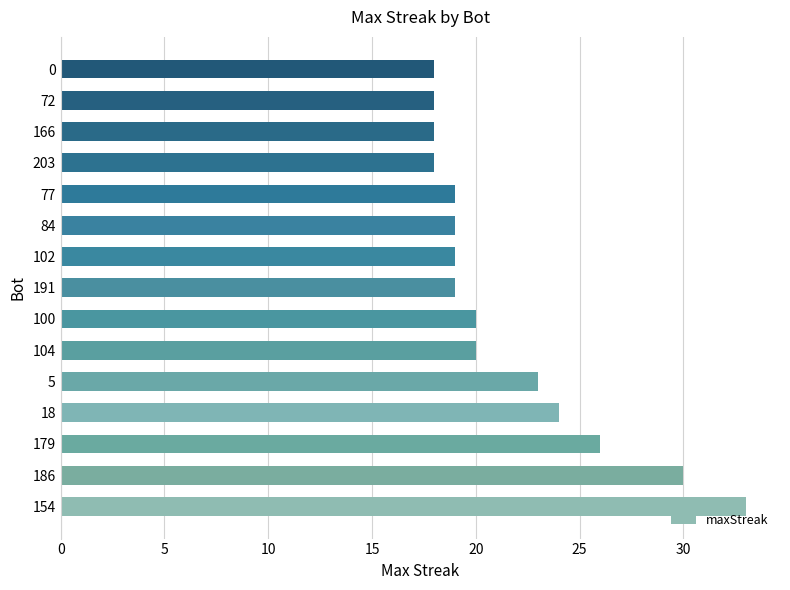

Count the number of categories in the chart.

15